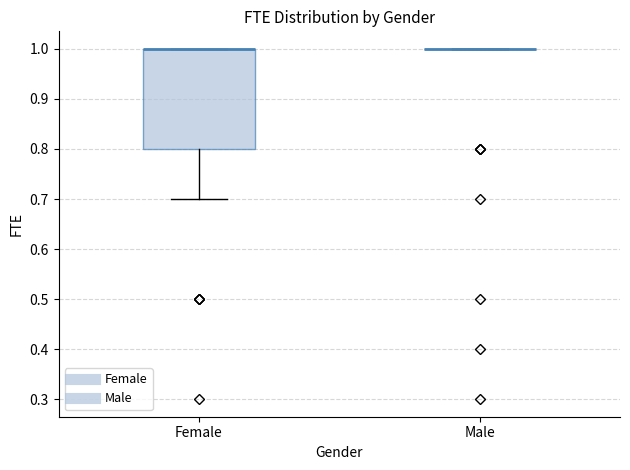

Which box is the tallest, from its lower edge to its upper edge?

Female